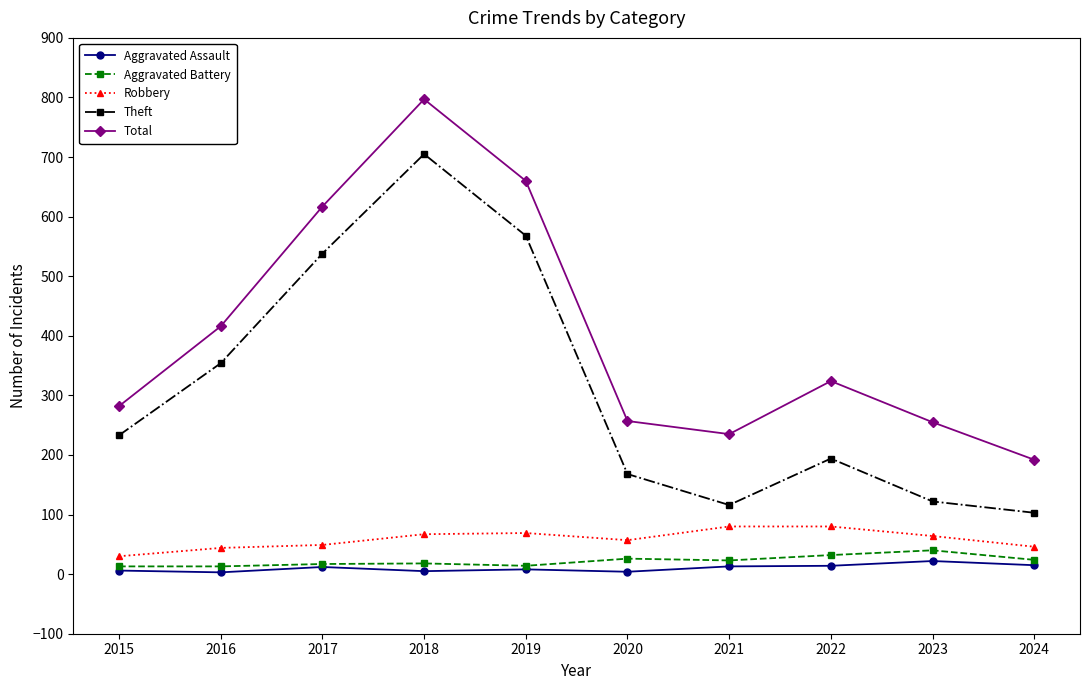

True or false: Robbery has a value of 33 at 2018.

False